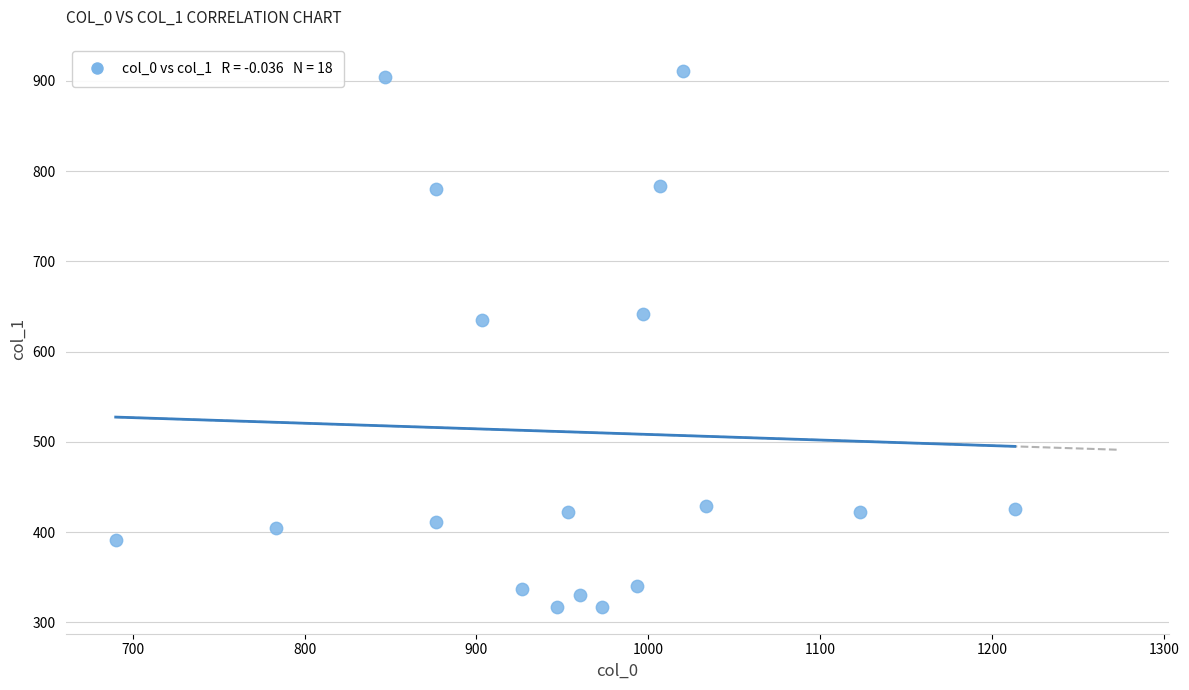

What is the range of X values (max minus min)?

523.3